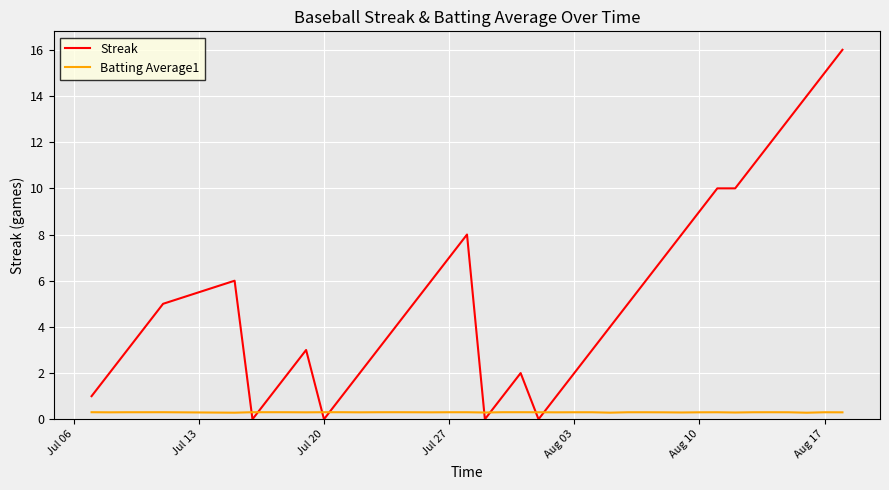

What is the difference between the maximum and minimum values in the Streak series?

16.0